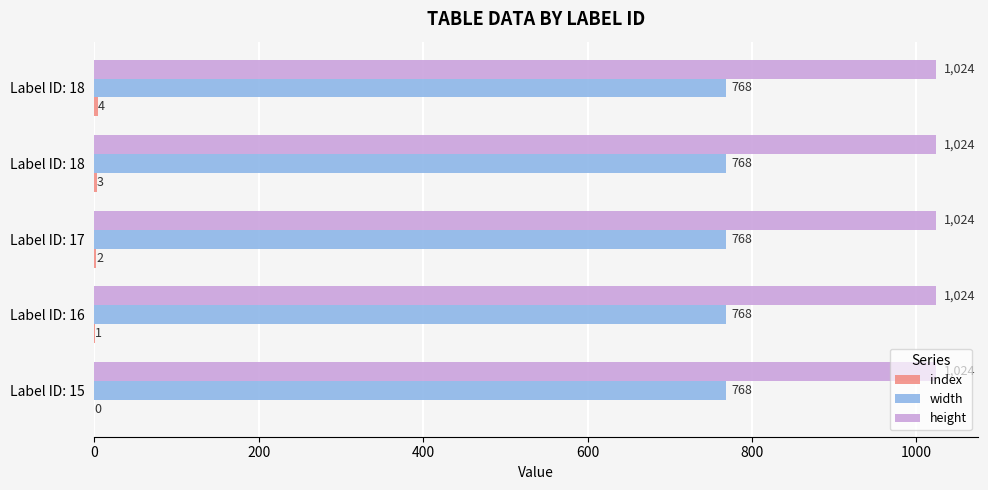

How many categories are shown in the chart?

5